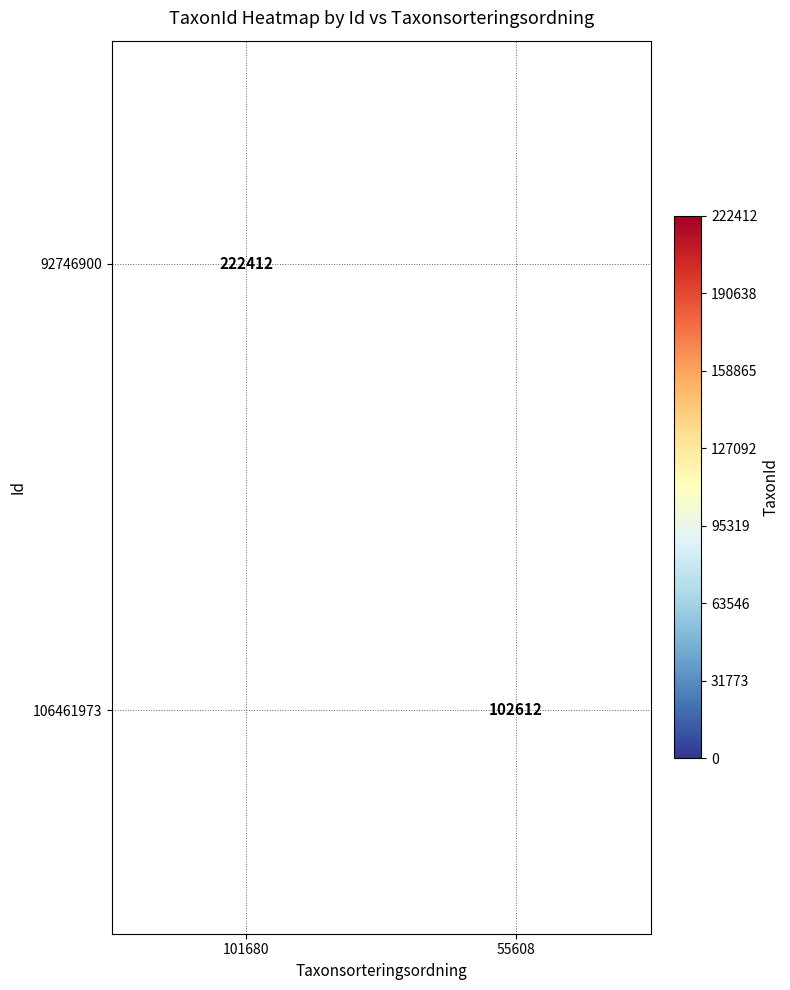

Is it true that 106461973 equals 153237 at 55608?

False